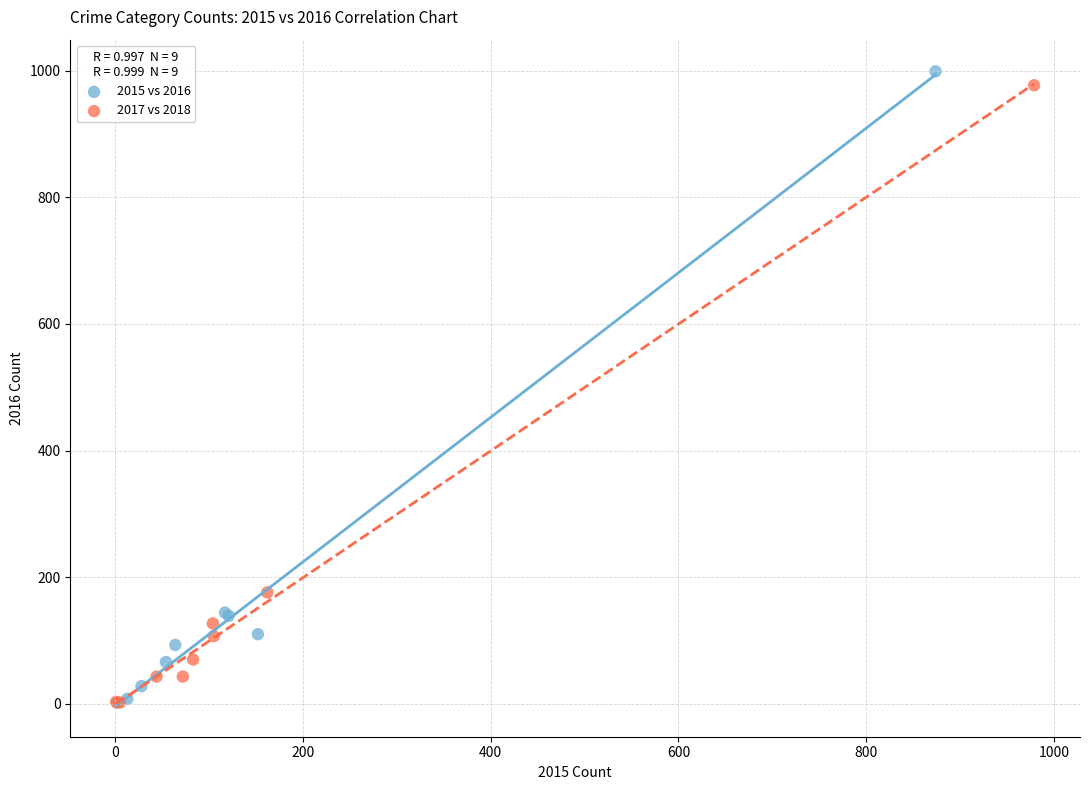

Which series has the widest spread of Y values?

2015 vs 2016